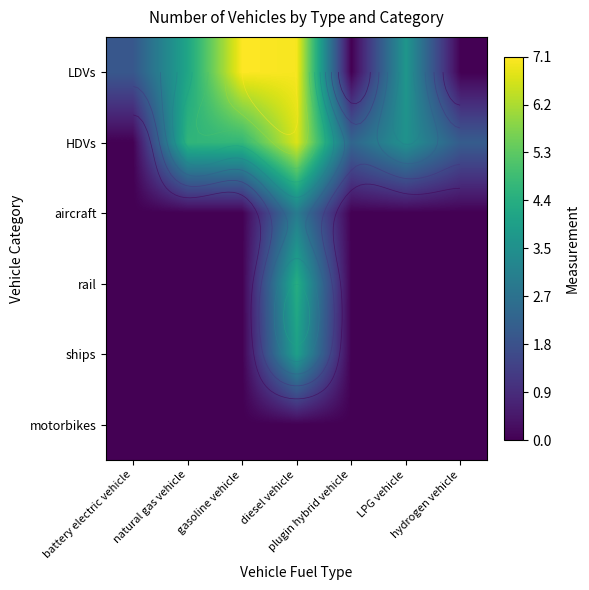

What is the total value across all series at natural gas vehicle?

8.8